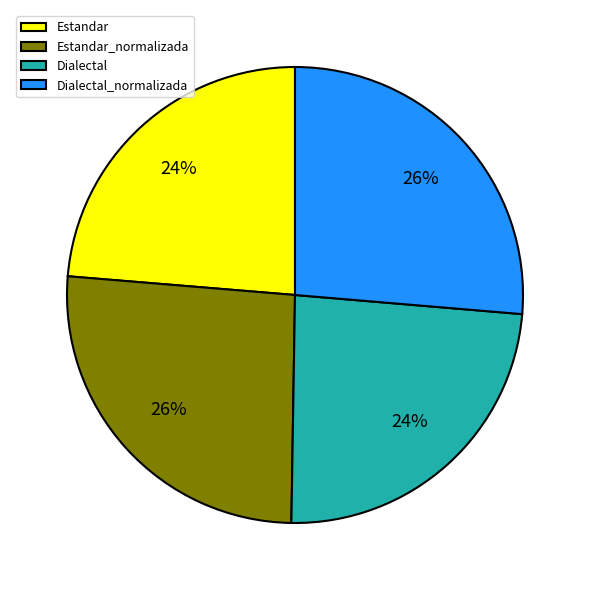

To the nearest percent, what is the average slice percentage?

25%